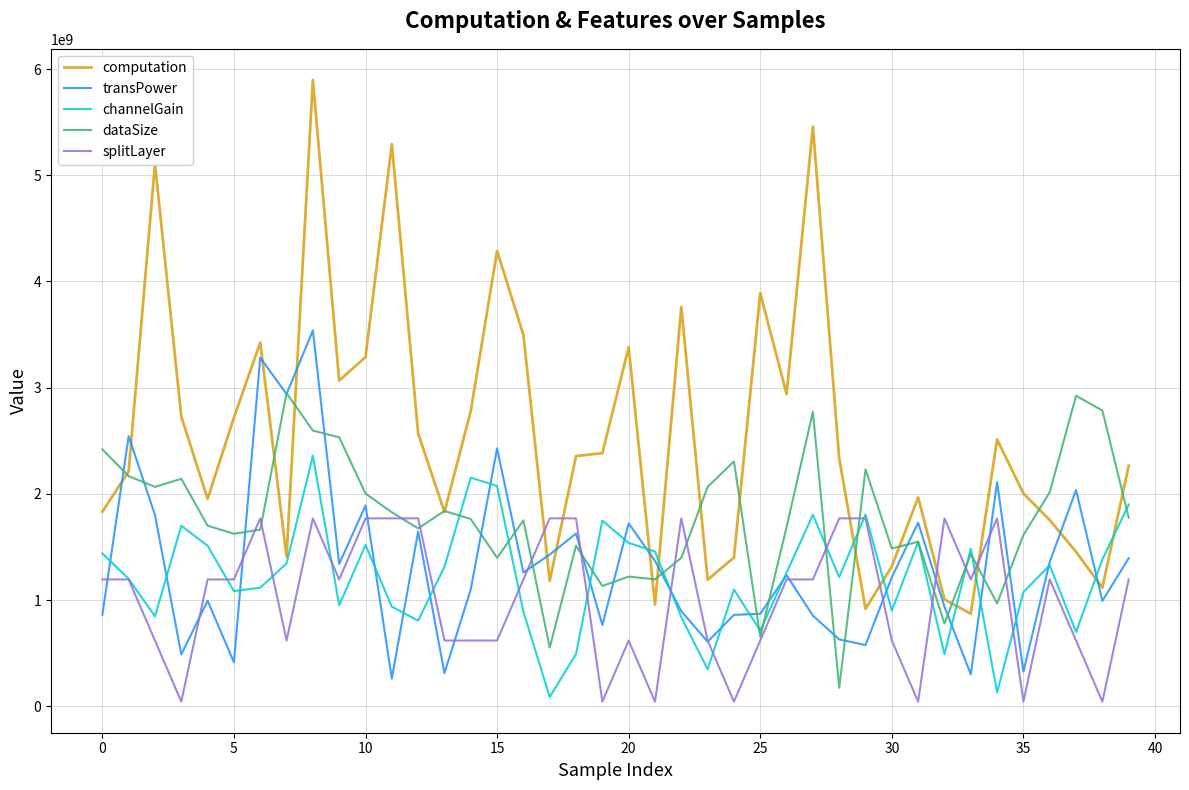

Which series has the largest range (max minus min)?

computation